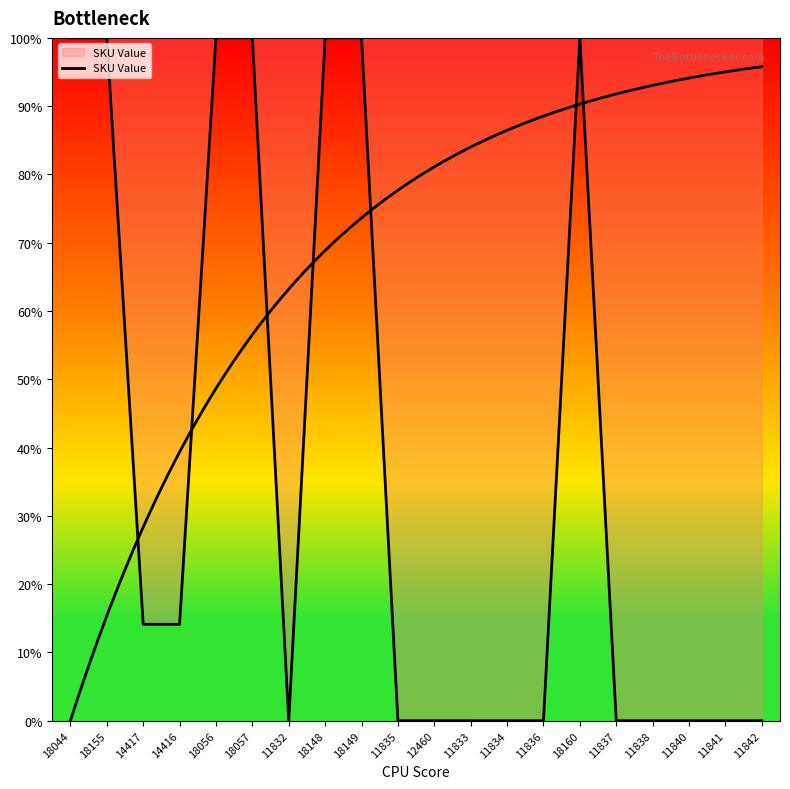

Which has a higher value, 18155 or 14416?

18155